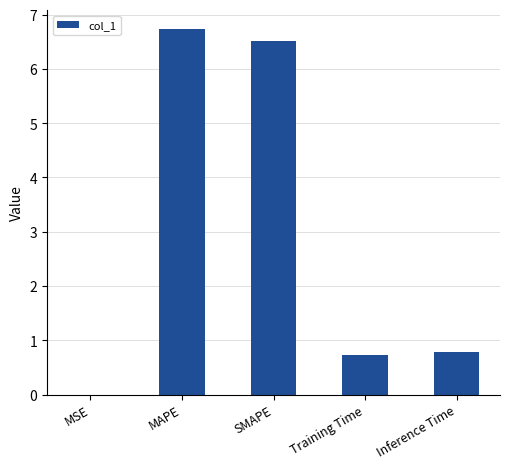

Are the bars horizontal?

No